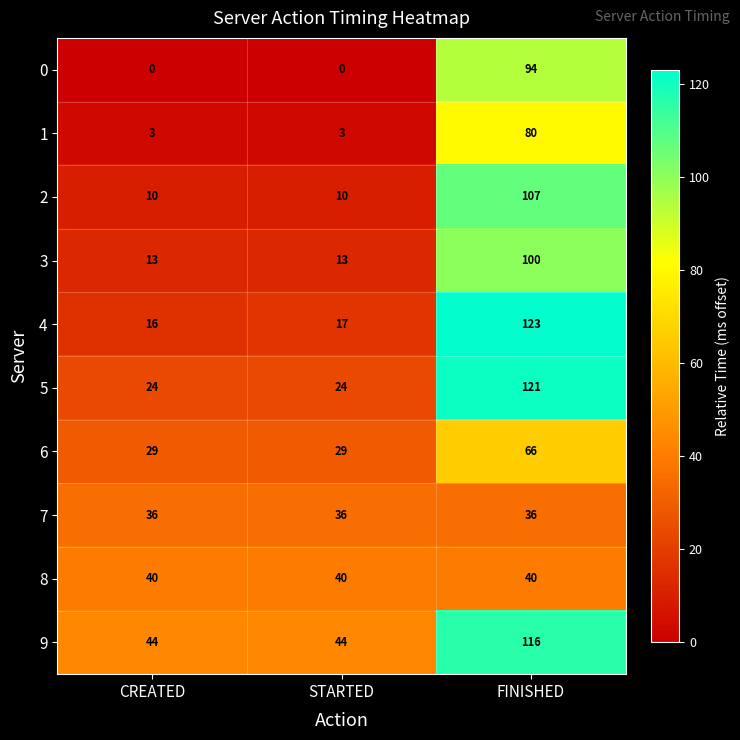

What value does the 5 series have at FINISHED, to the nearest 10?

120